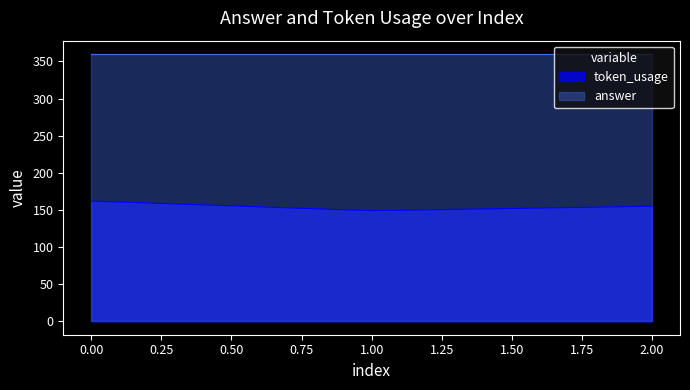

The chart shows a value of 81 at 0. True or false?

False